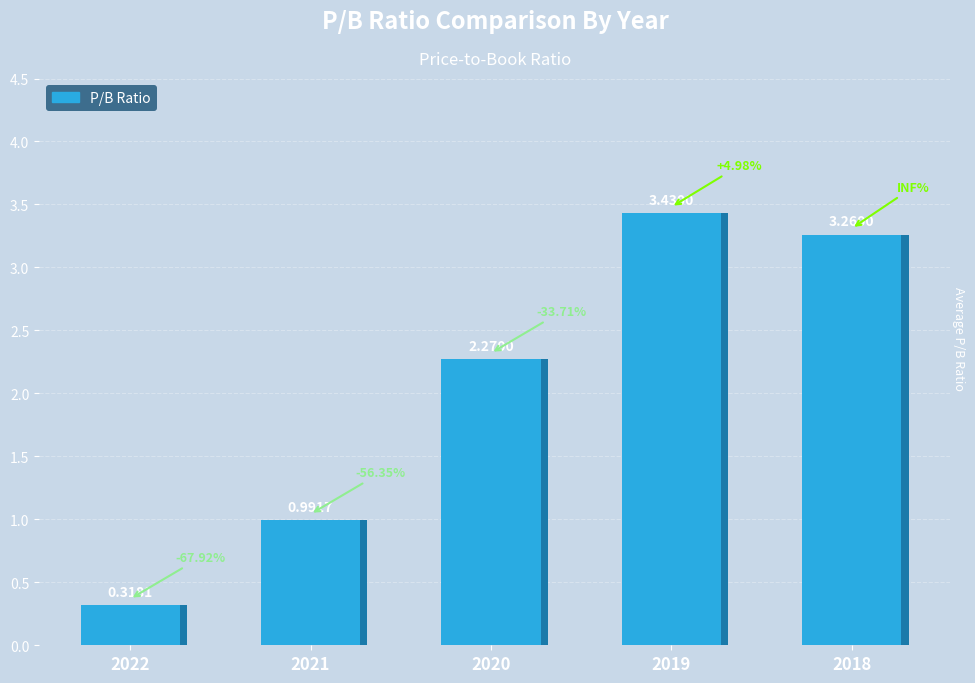

What is the value of the 2nd bar from the left?

1.0